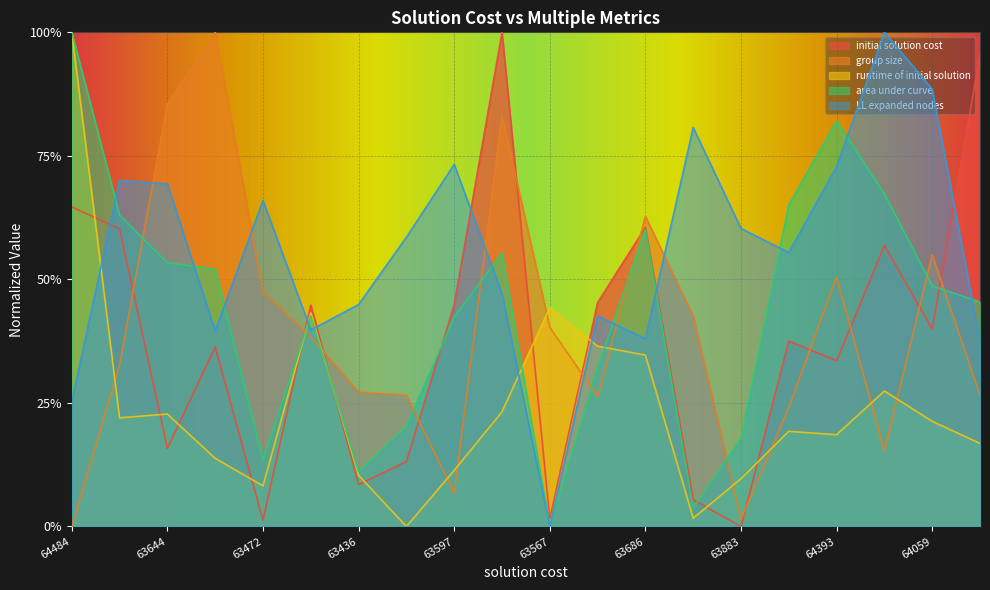

At which category does the chart reach its minimum across all series?

63883